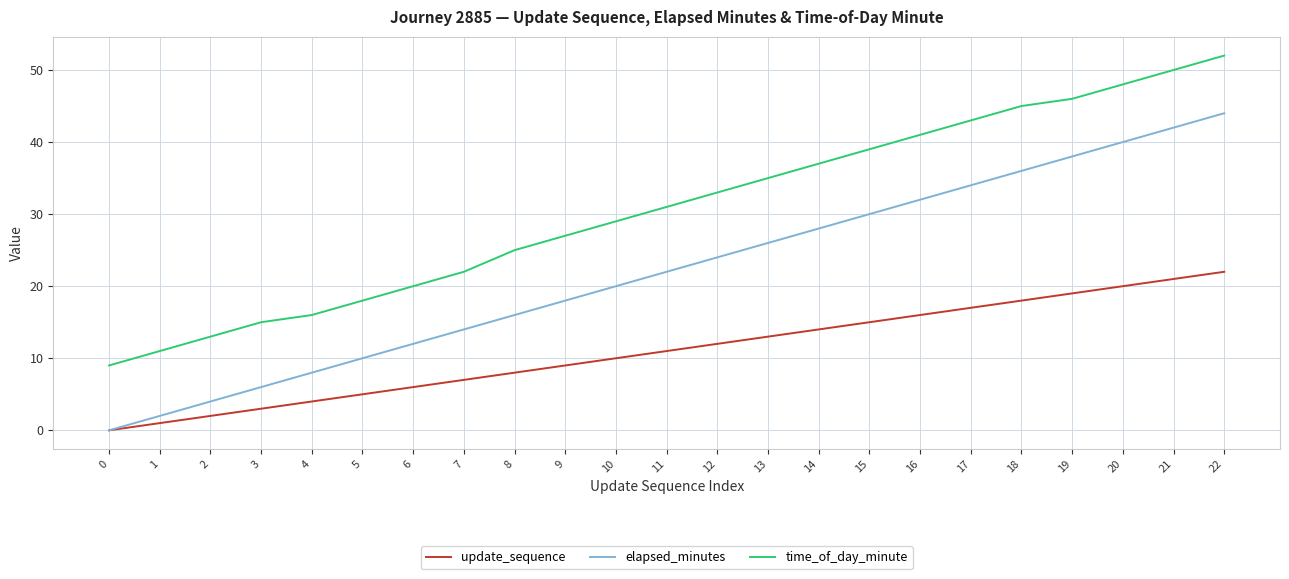

The update_sequence series shows 5 at 7. True or false?

False